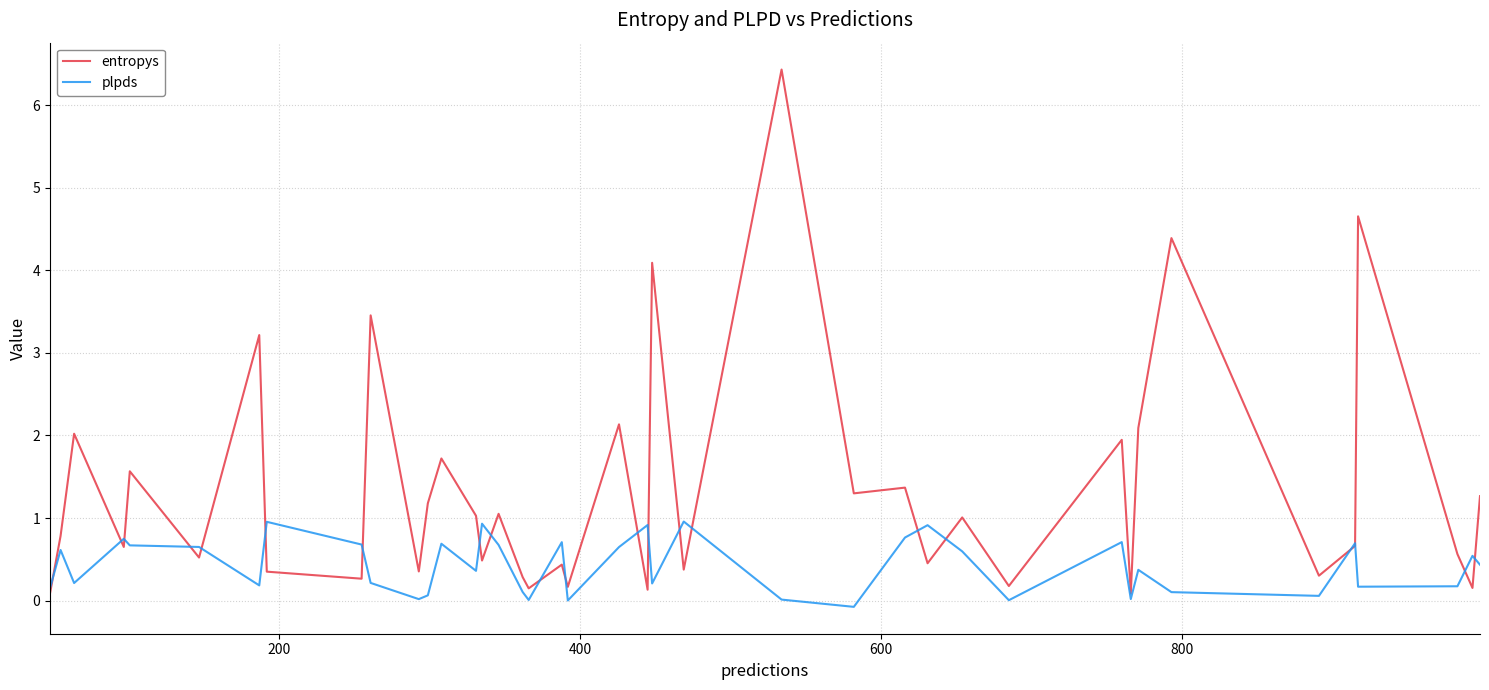

List the series in order of their peak value, lowest first.

plpds, entropys